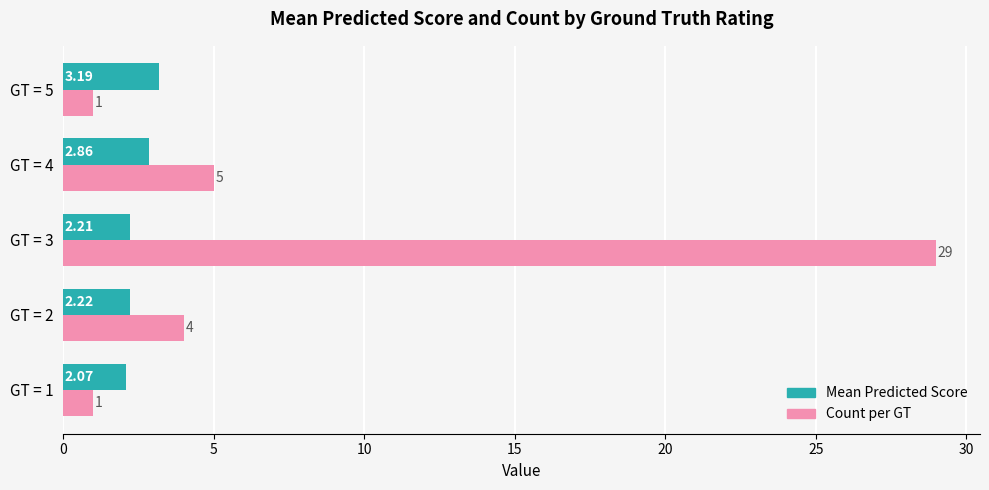

List the labels in order of Mean Predicted Score value, smallest first.

GT = 1, GT = 3, GT = 2, GT = 4, GT = 5